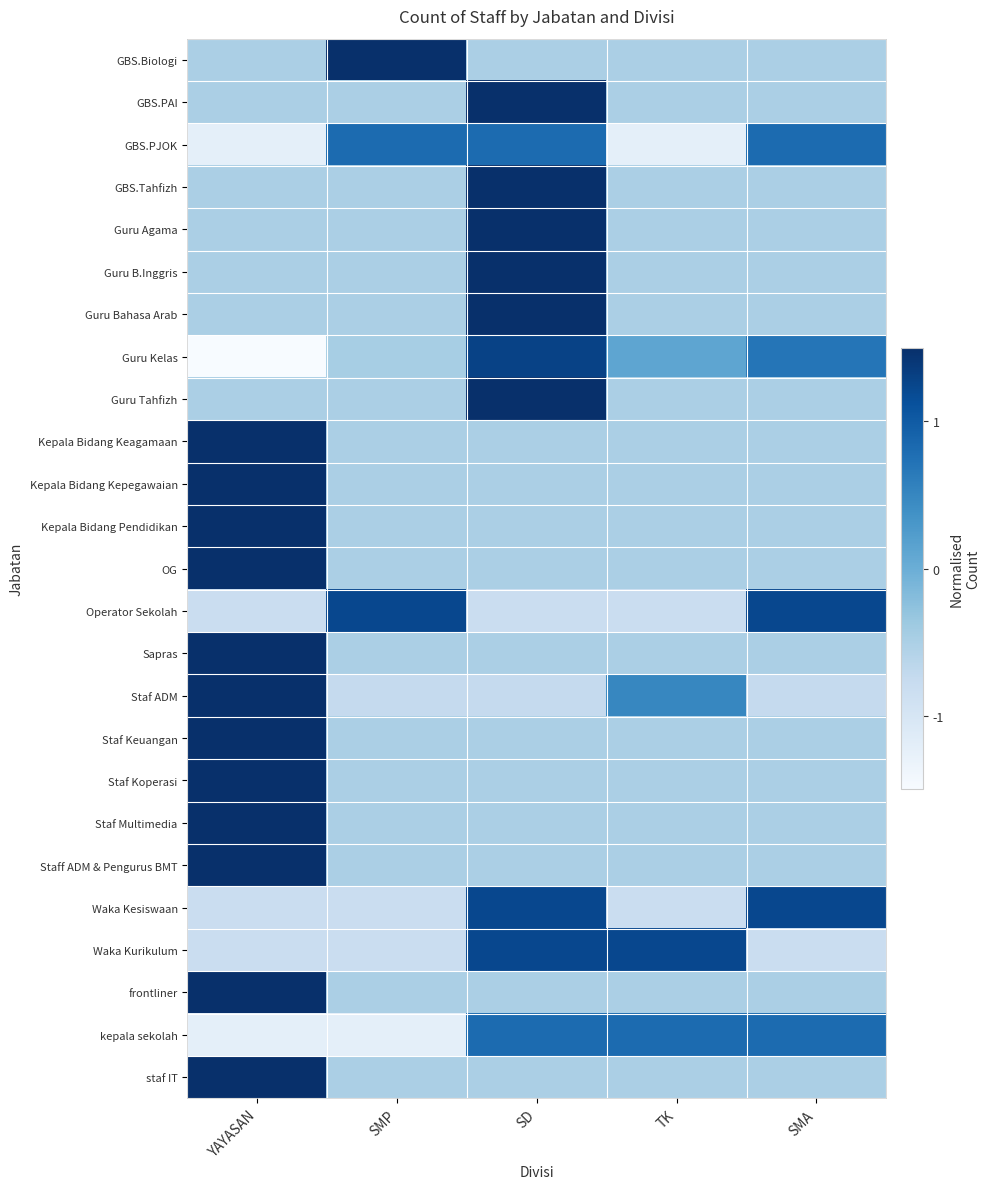

What is the minimum value shown in the chart?

-1.6